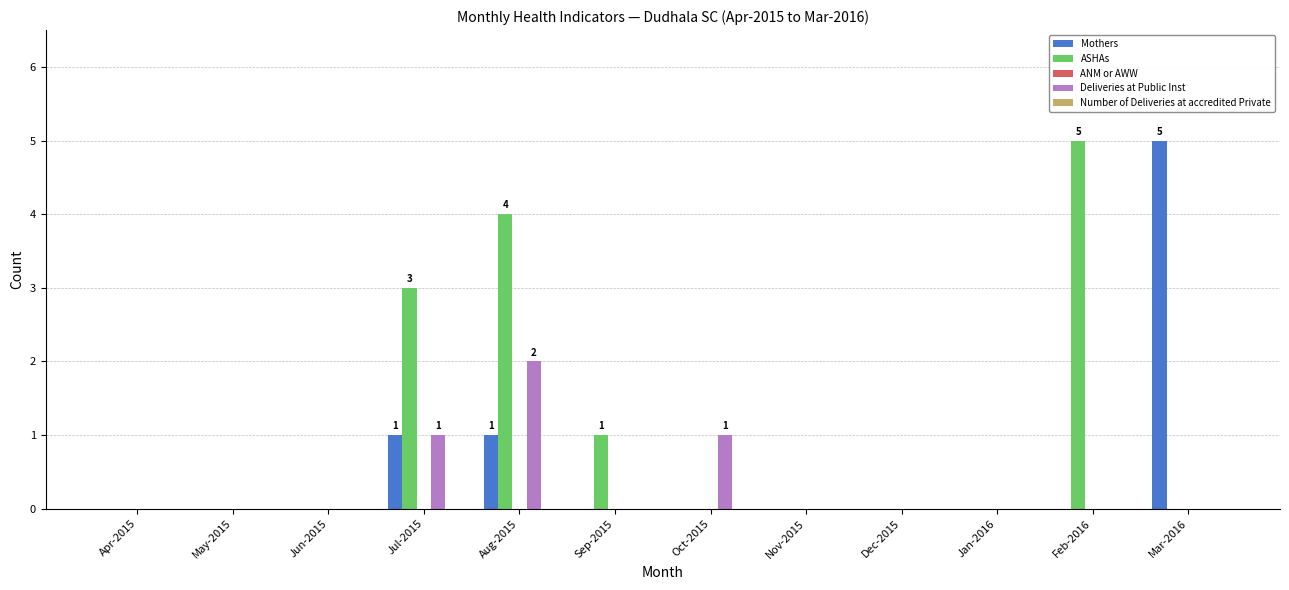

What is the maximum value for ASHAs?

5